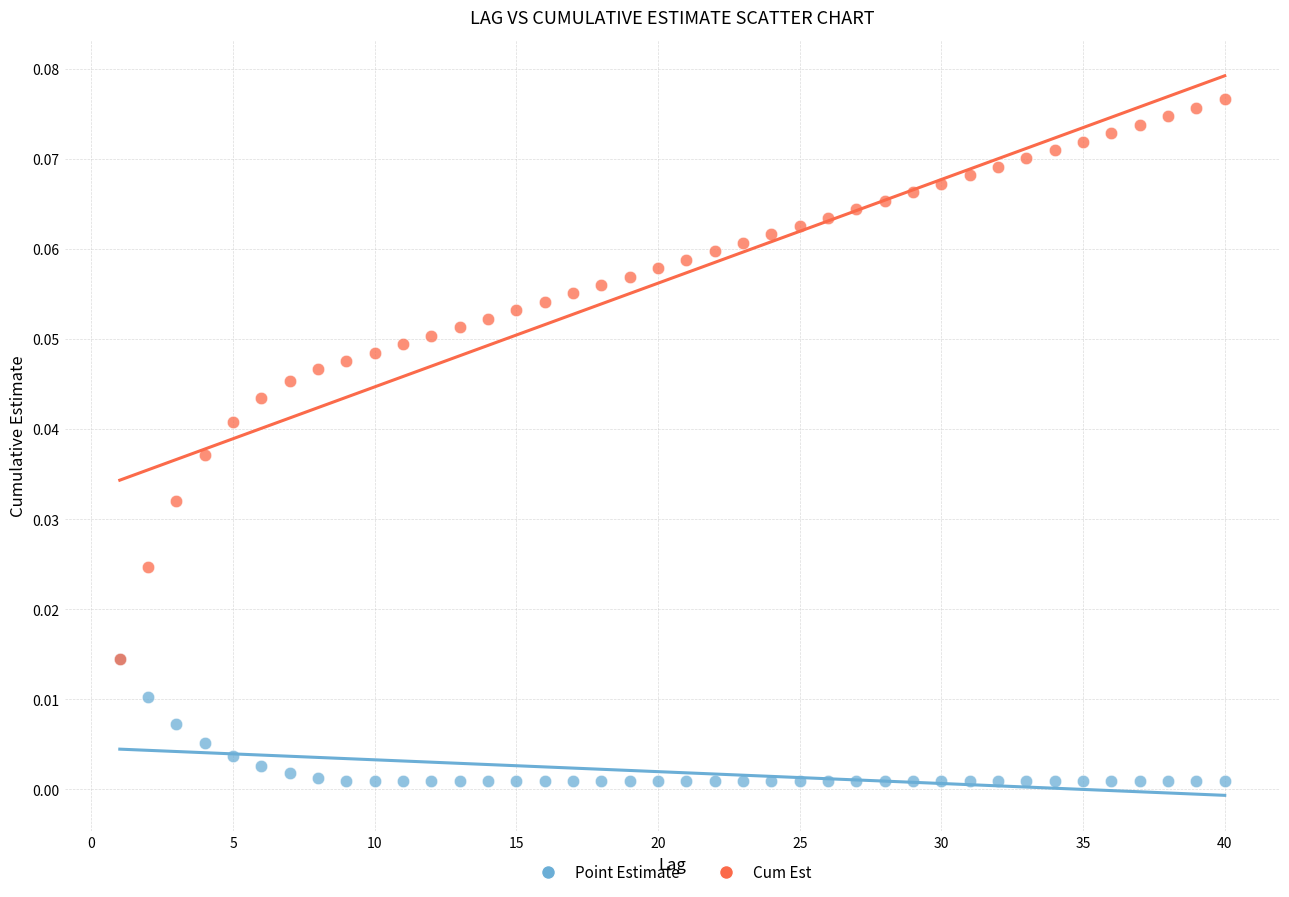

Which series reaches the minimum Y coordinate?

Point Estimate